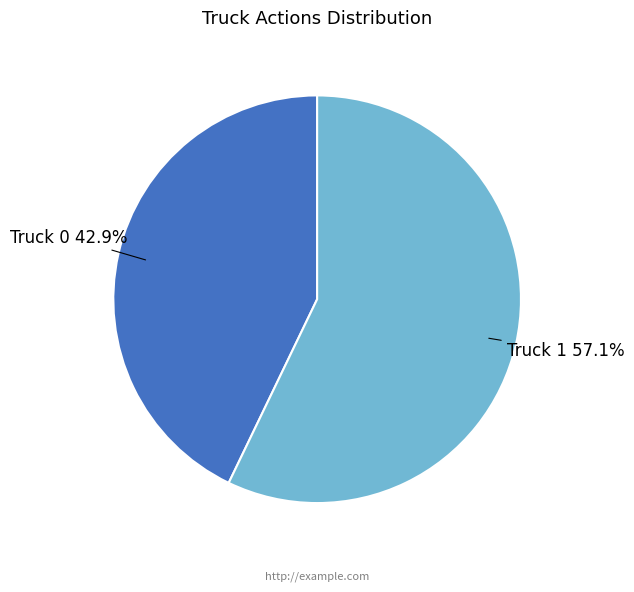

Which has a higher value, Truck 1 or Truck 0?

Truck 1